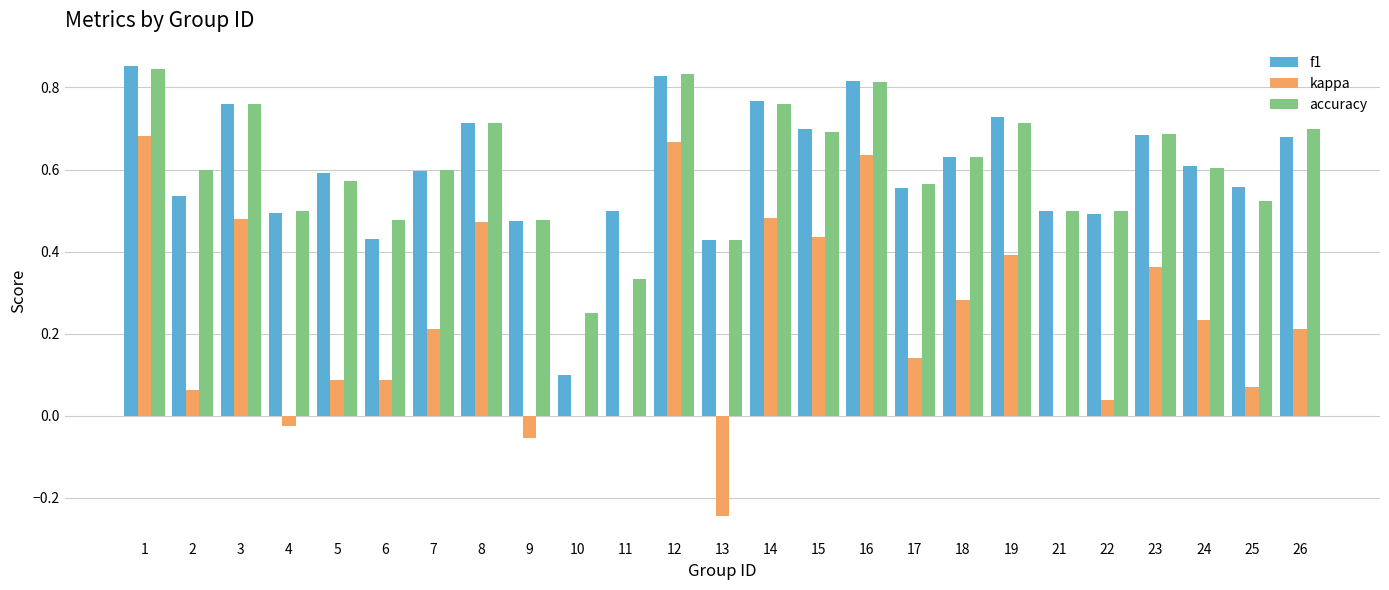

Between 2 and 23, which series saw the biggest shift?

kappa